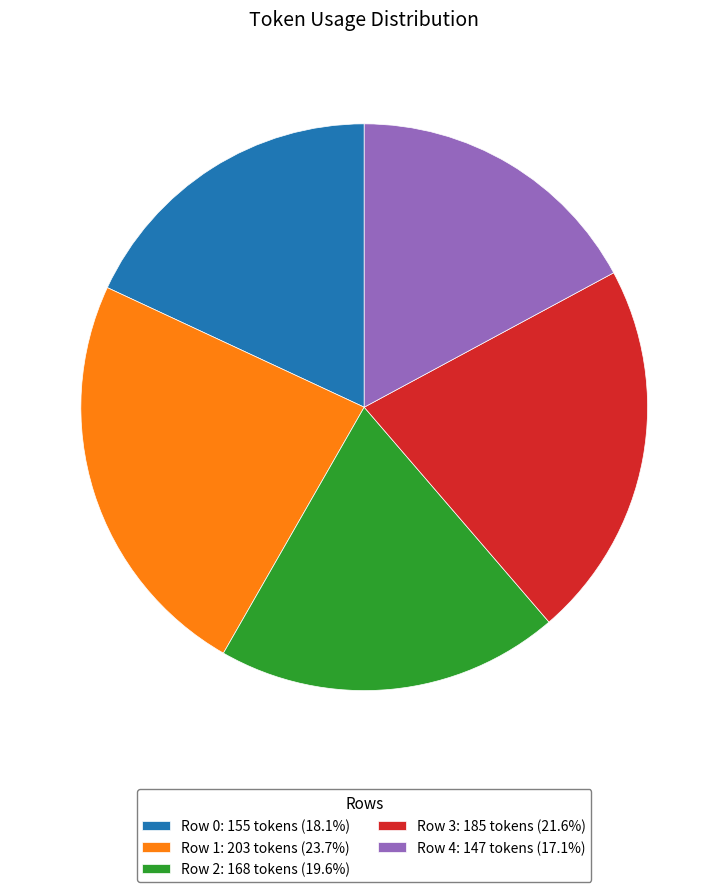

Does any single category account for the majority?

No